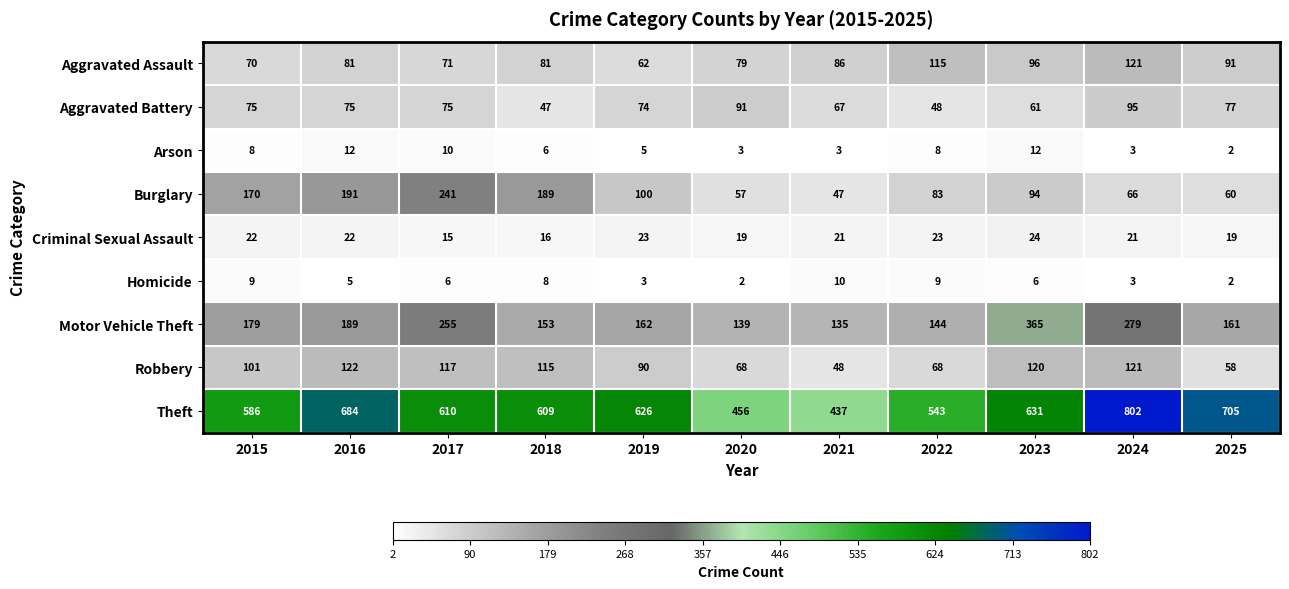

List the series in order of their peak value, highest first.

Theft, Motor Vehicle Theft, Burglary, Robbery, Aggravated Assault, Aggravated Battery, Criminal Sexual Assault, Arson, Homicide